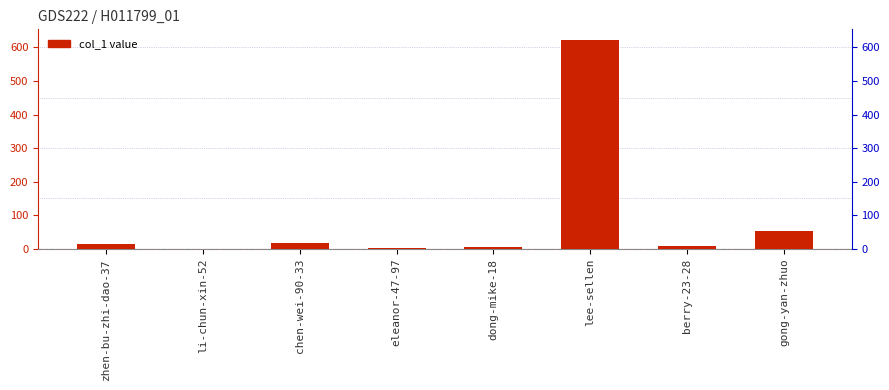

Does the chart contain stacked bars?

No